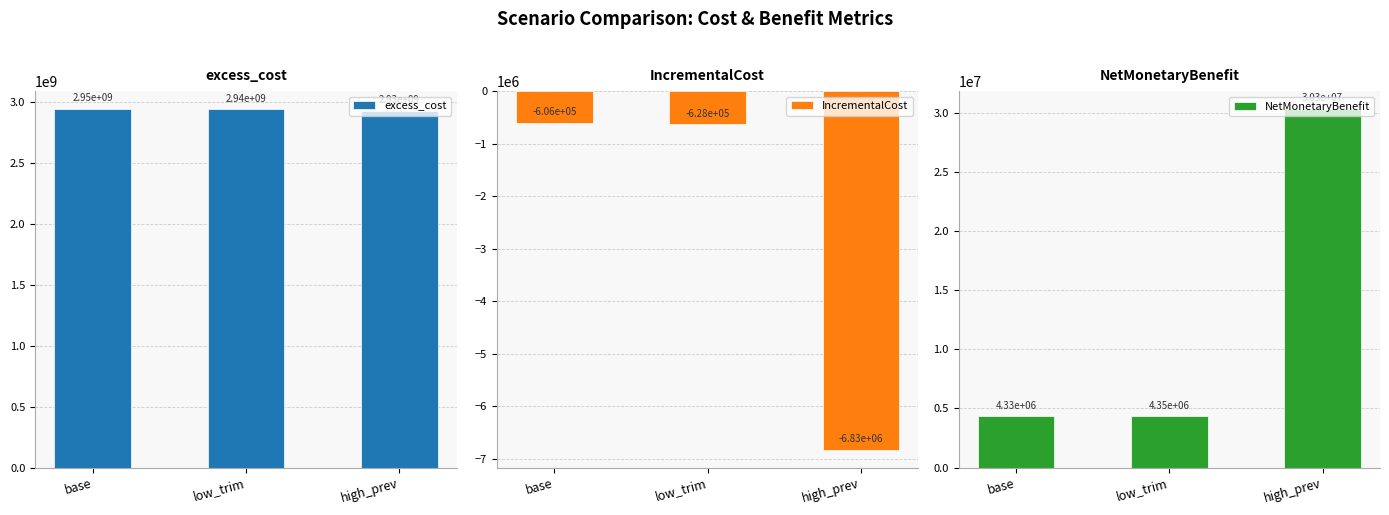

Which series has the largest range (max minus min)?

NetMonetaryBenefit